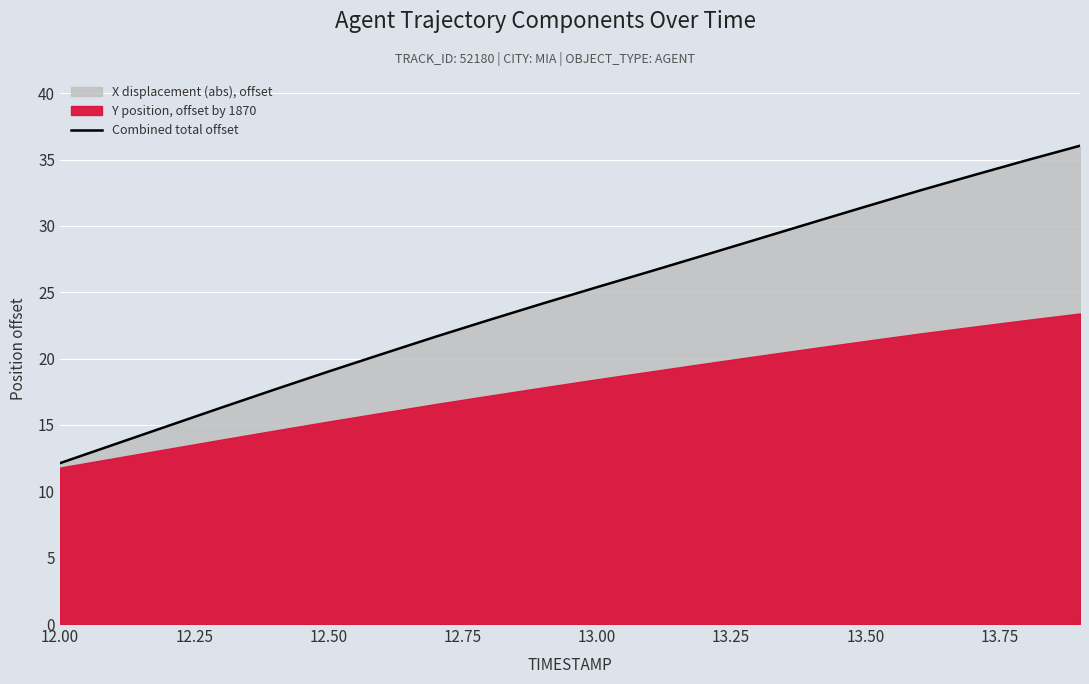

True or false: Combined total offset has a value of 7.8 at 12.50.

False